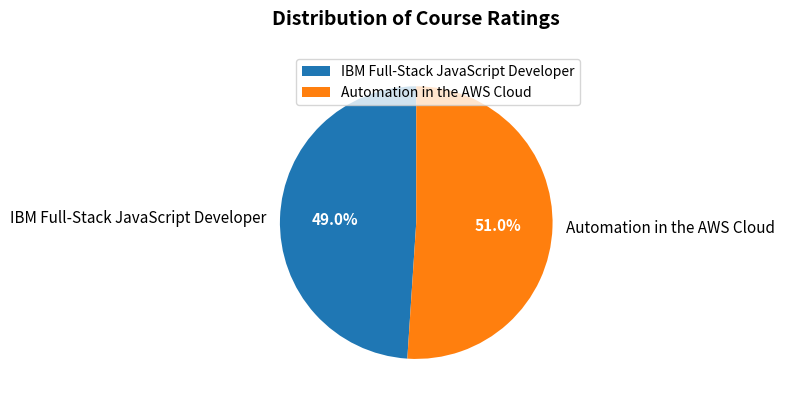

What is the ratio of the value at Automation in the AWS Cloud to the value at IBM Full-Stack JavaScript Developer?

1.0